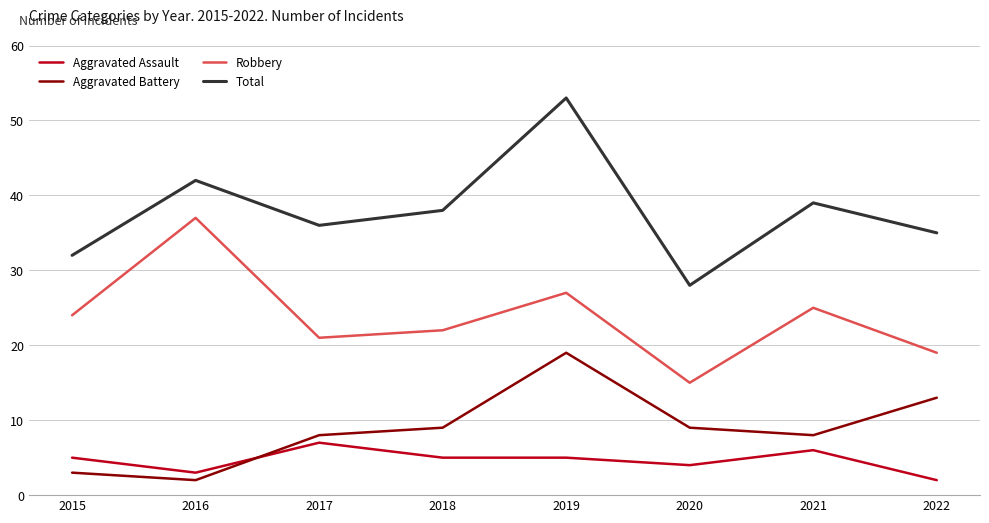

What is the difference between the Total values at 2015 and 2018?

6